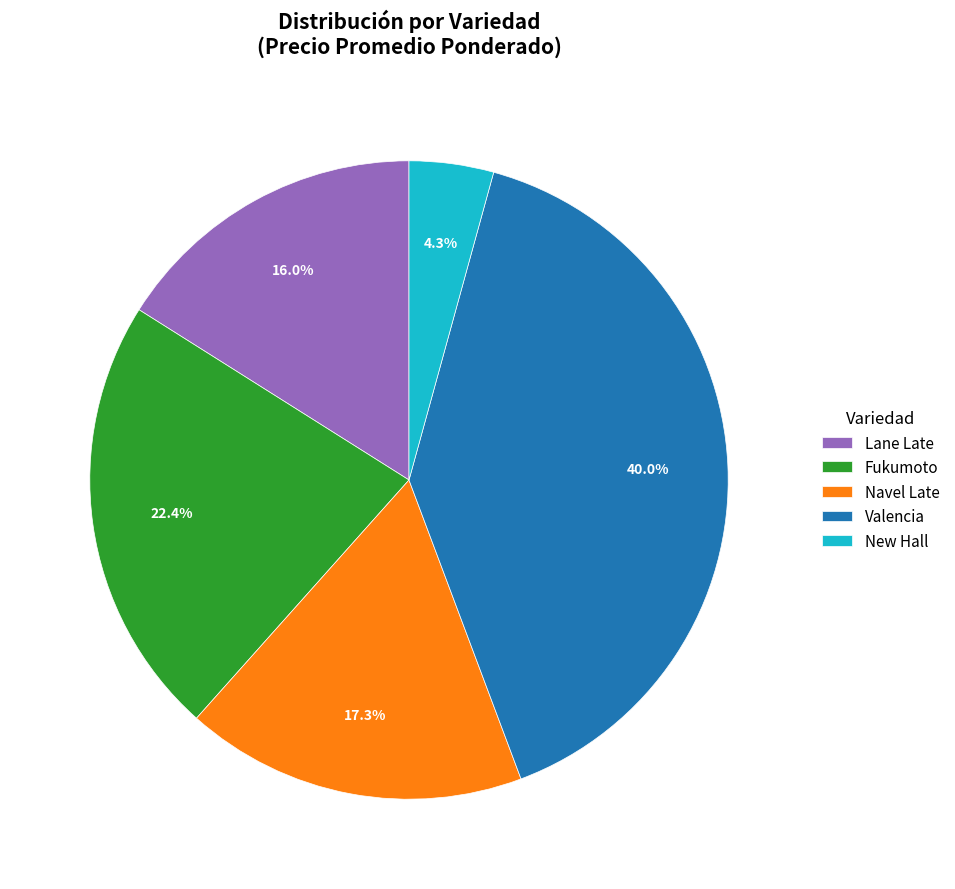

To the nearest percent, what is the difference between the largest and smallest slice percentages?

36%